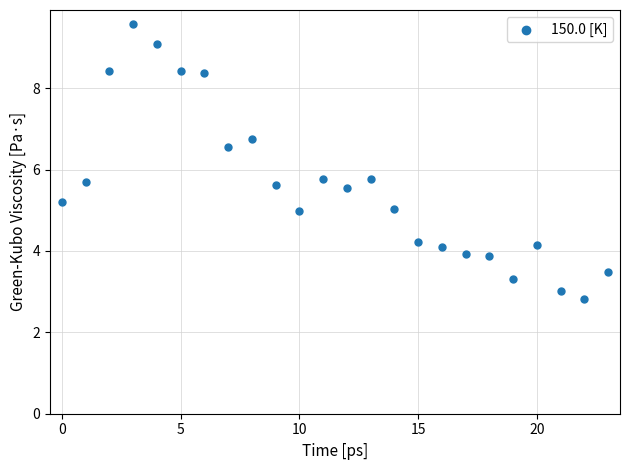

What is the range of Y values (max minus min)?

6.8